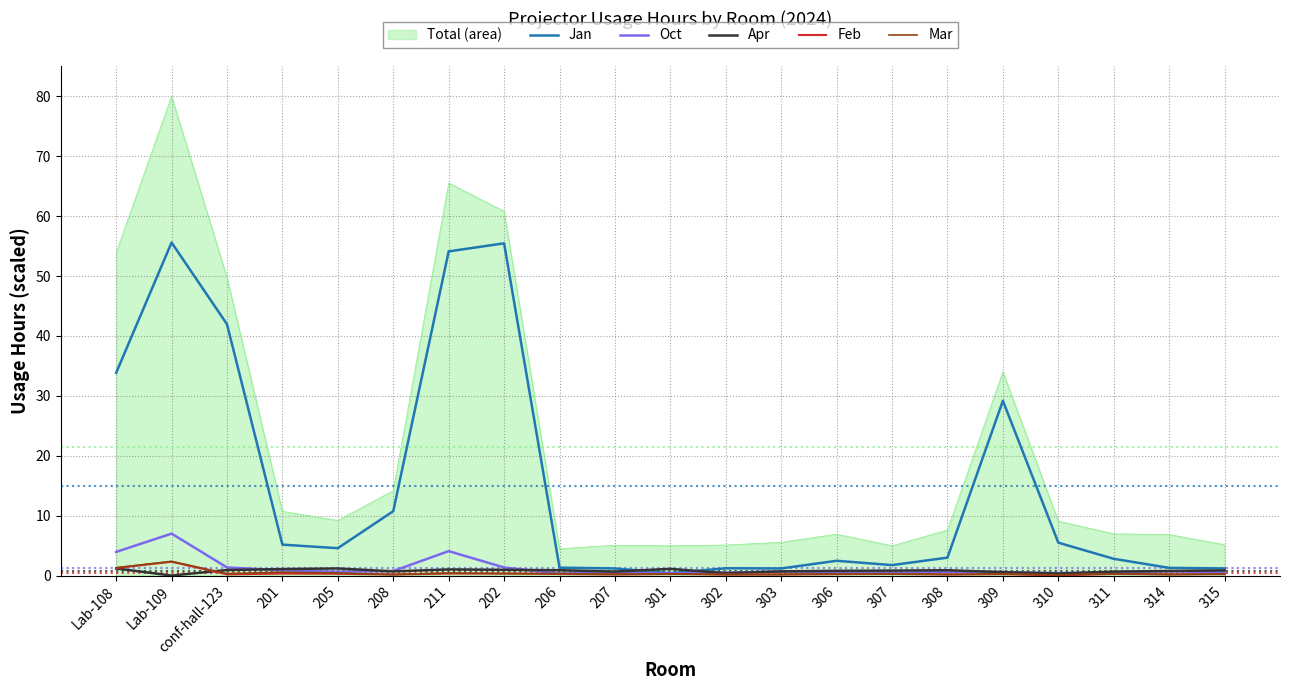

True or false: Total (area) and Feb intersect in this chart.

False